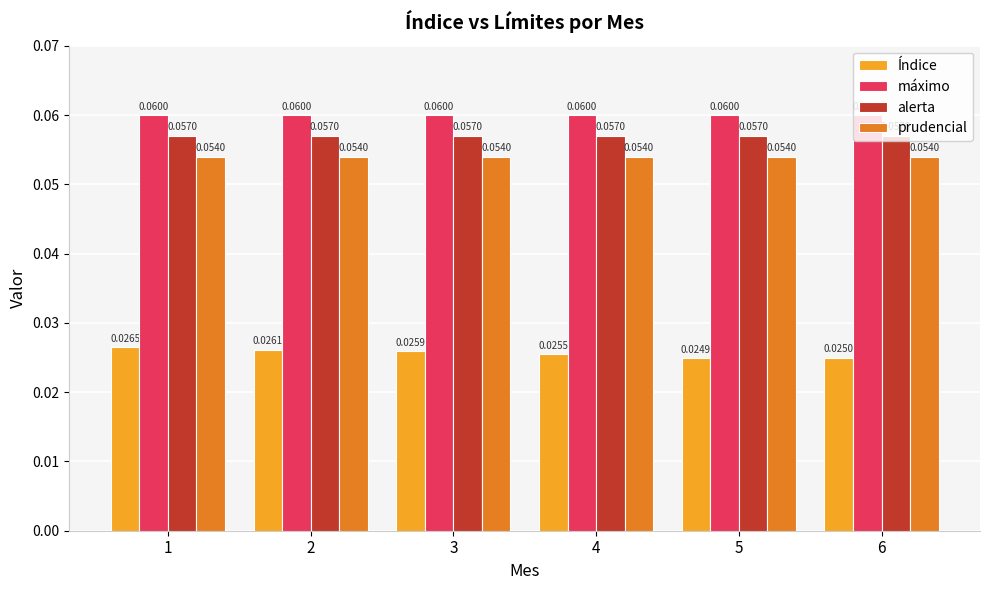

Between 4 and 5, which series saw the biggest shift?

Índice